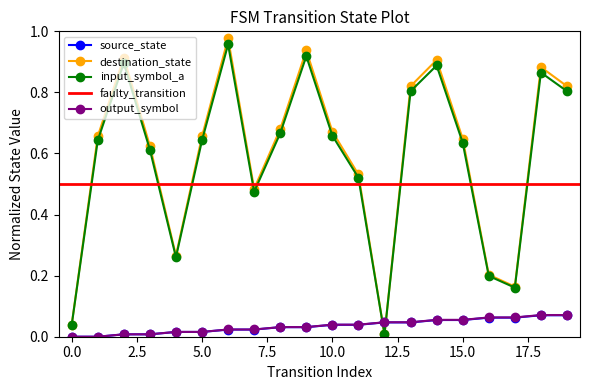

How many values in the source_state series exceed 0?

18